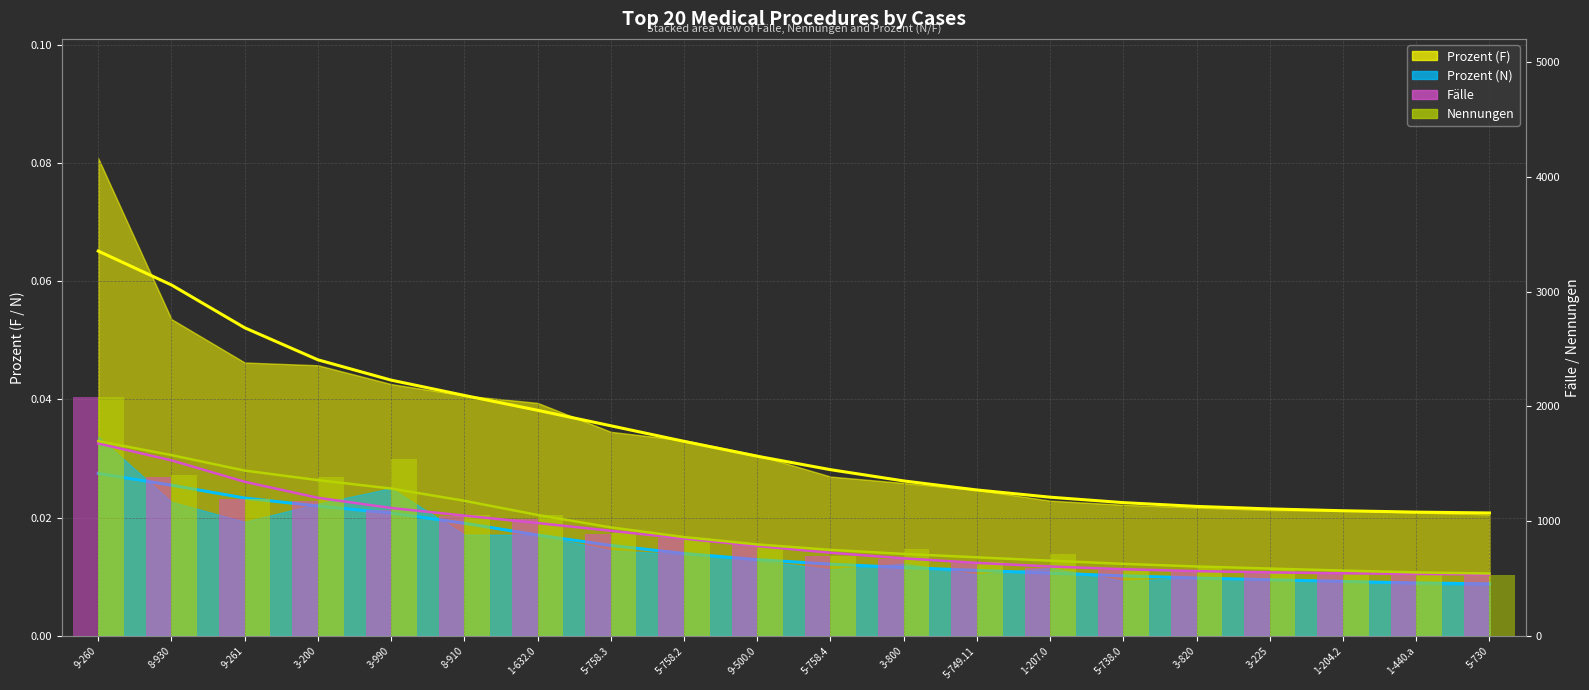

Which series has the largest total across all categories?

Nennungen